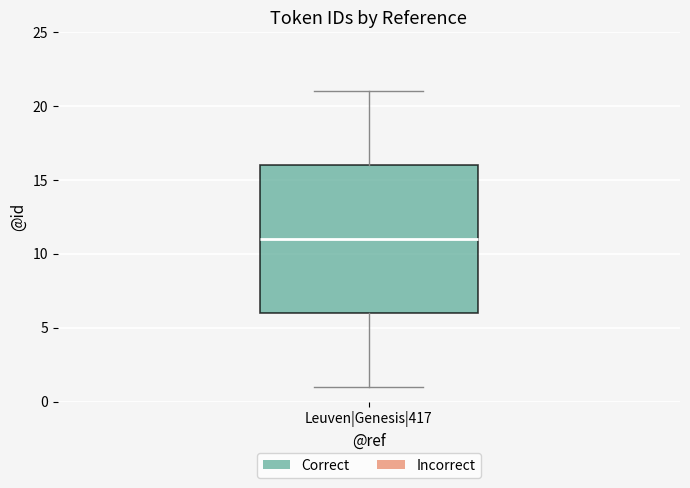

Read this box plot against the y-axis: the position of the median line, the range covered by the box, and the ends of both whiskers. The values are not printed on the chart, so give them approximately, as read against the axis.

median 11, box 6 to 16, whiskers 1 to 21